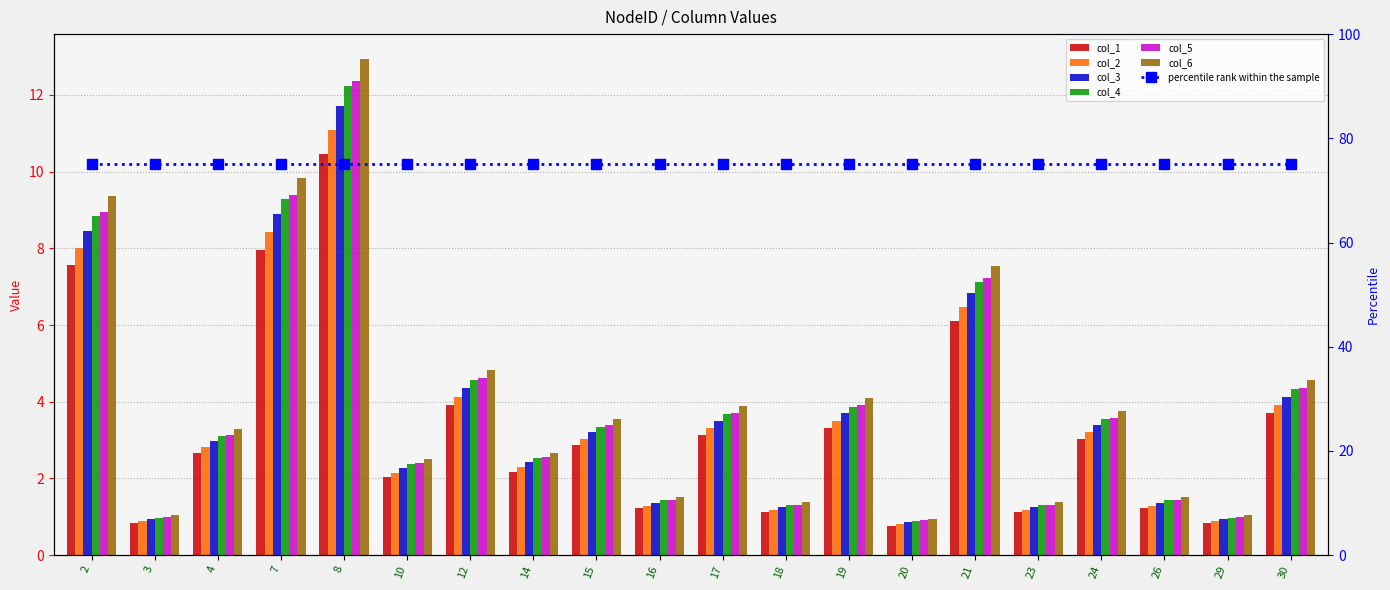

How many bars are there in total?

120